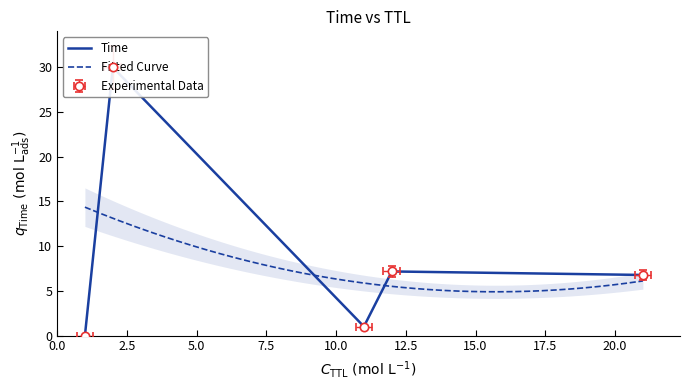

List the labels in order of value, smallest first.

1, 11, 21, 12, 2